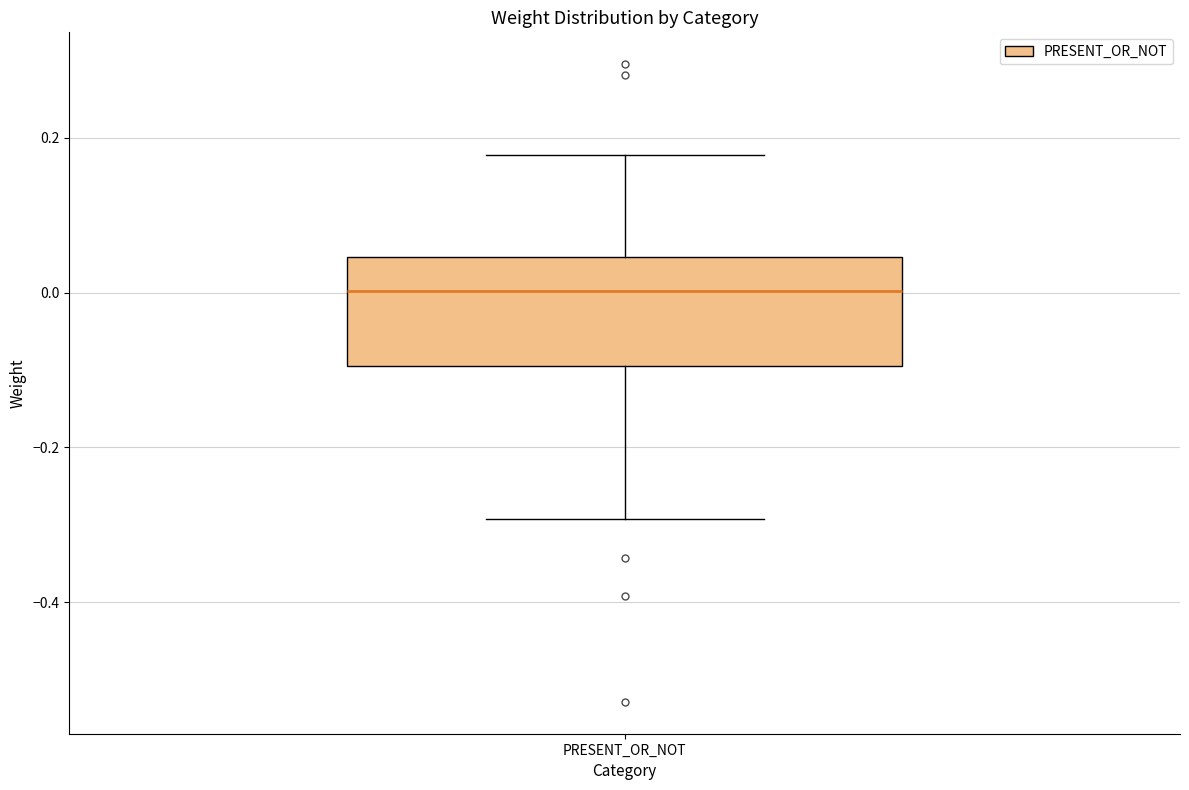

Read this box plot against the y-axis: the position of the median line, the range covered by the box, and the ends of both whiskers. The values are not printed on the chart, so give them approximately, as read against the axis.

median 0.00, box -0.10 to 0.04, whiskers -0.30 to 0.18